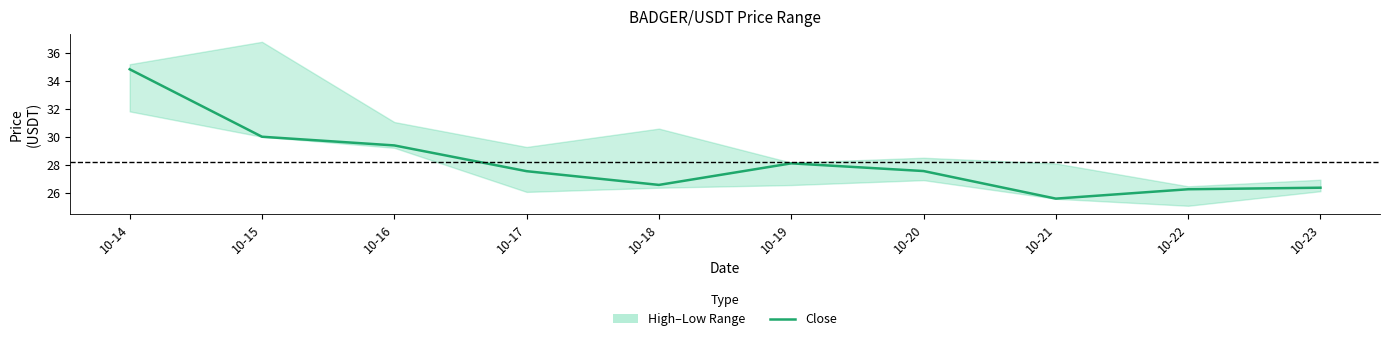

What is the smallest value displayed?

25.6